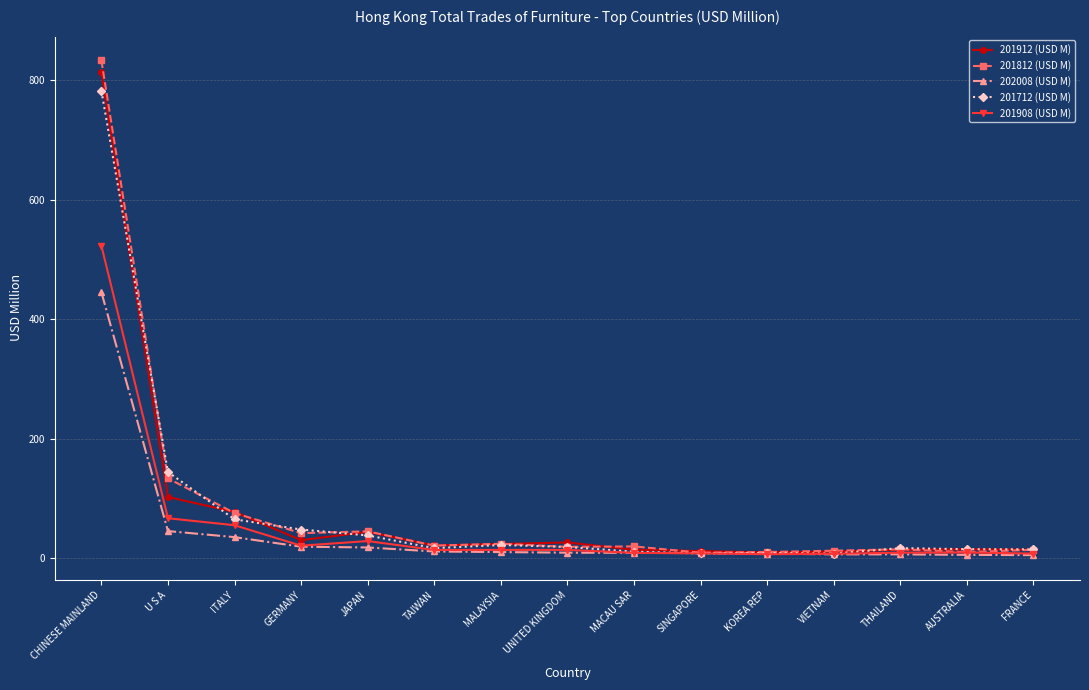

How many data points in 201912 (USD M) are less than 21?

7